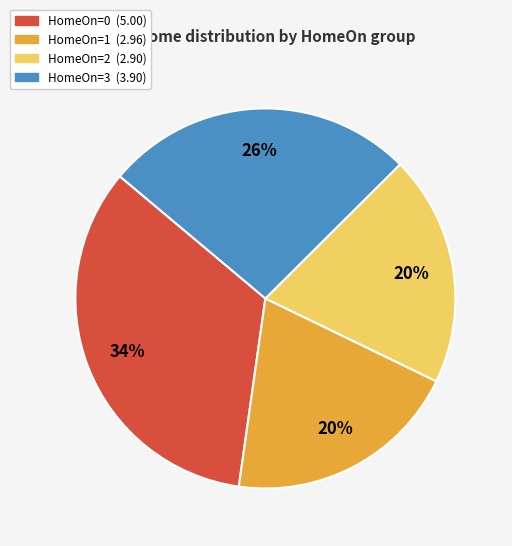

Is there a majority slice in this chart?

No